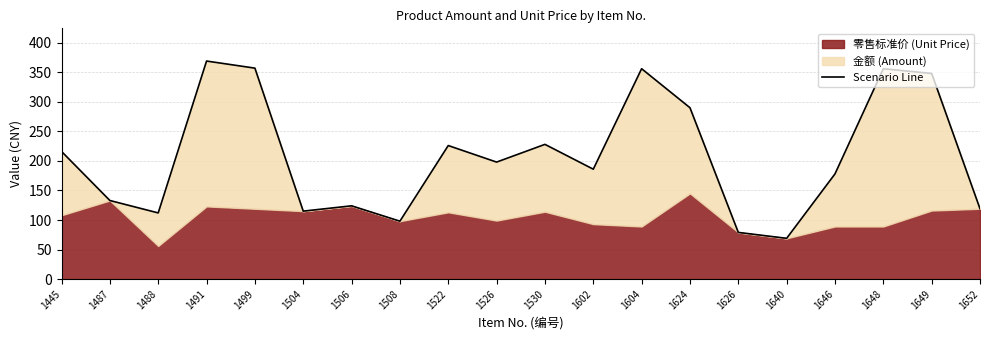

True or false: the data shows 198 at 1526.

True